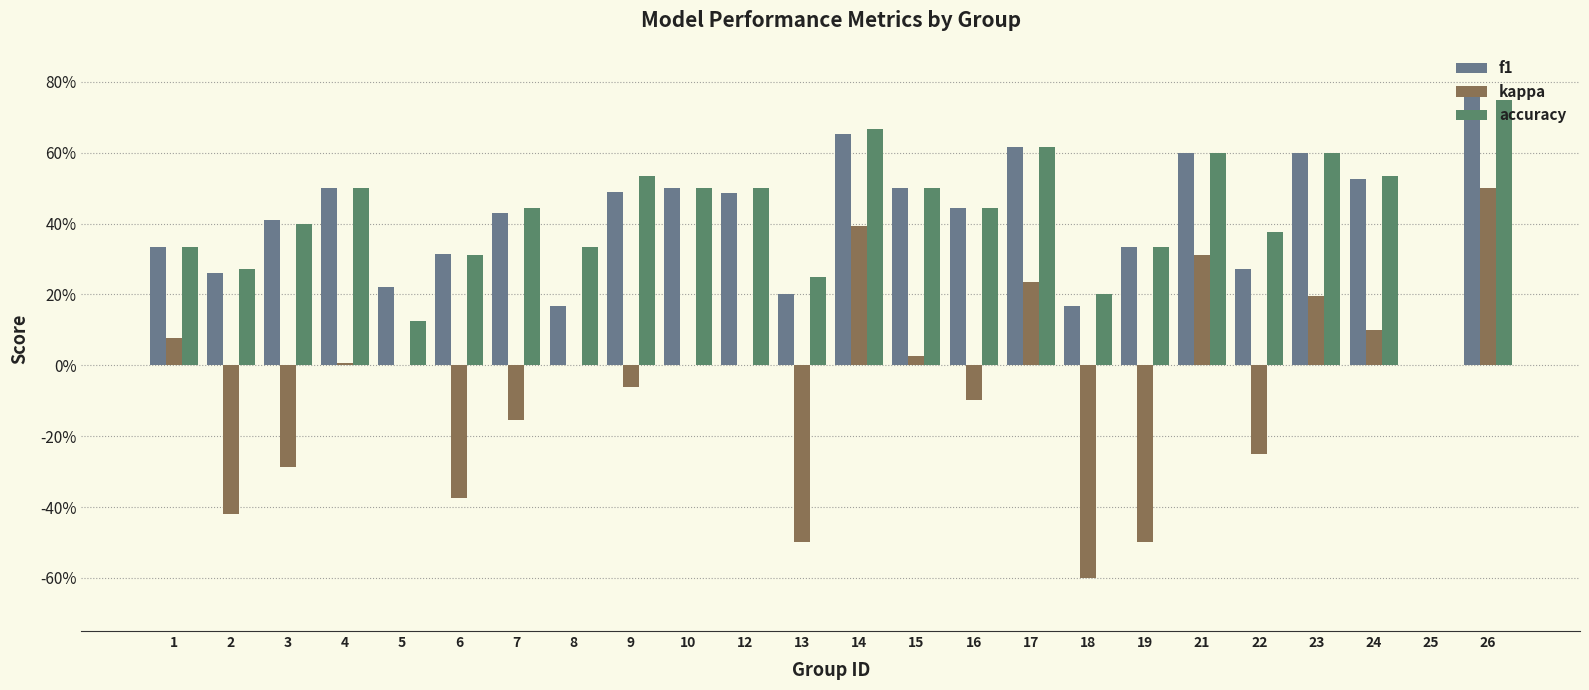

At which category is the sum across all series the highest?

26